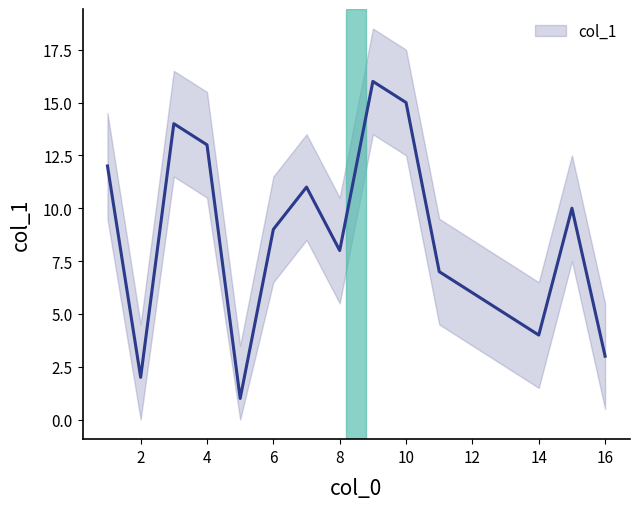

What is the minimum value shown in the chart?

1